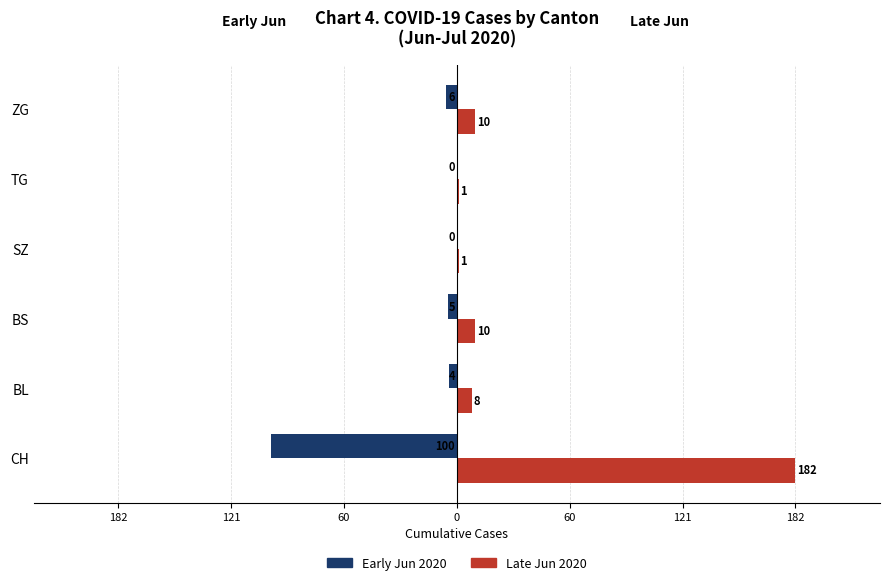

What are all the series names shown in the legend?

Early Jun 2020, Late Jun 2020